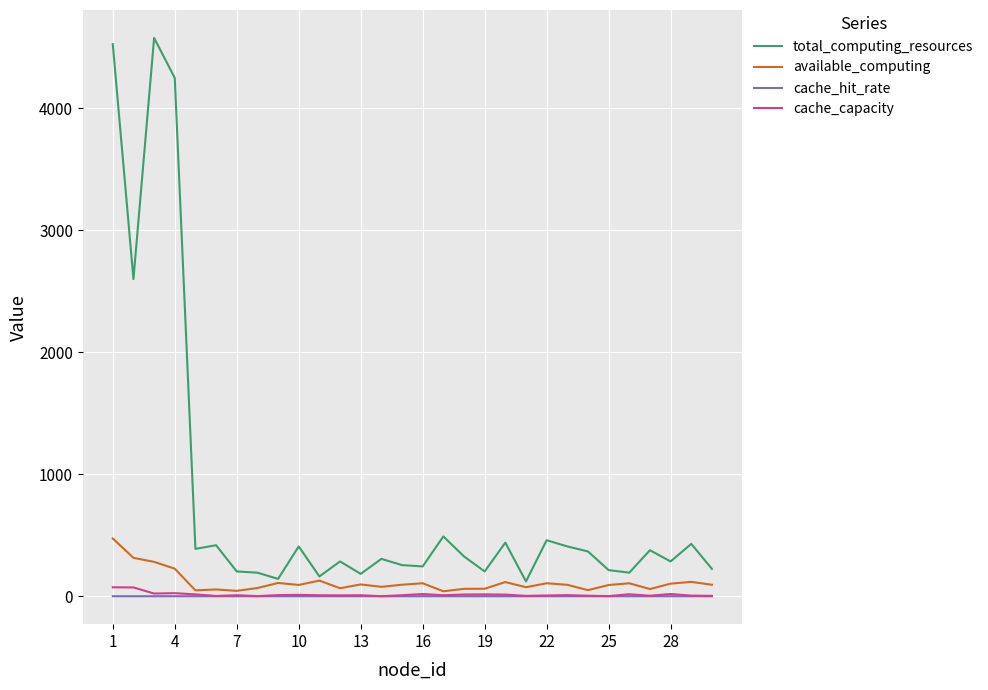

How many lines are shown in the chart?

4